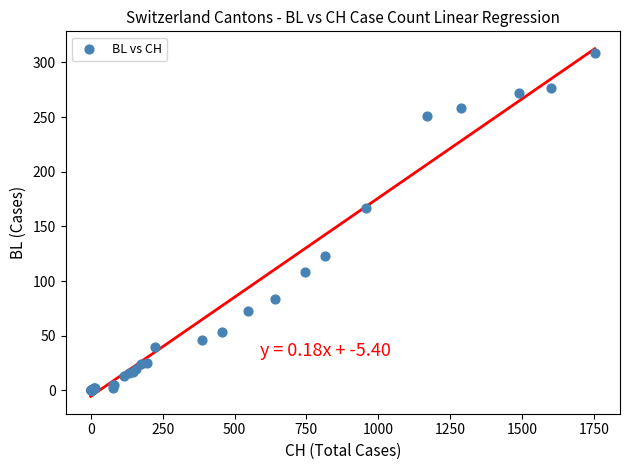

What Y value in the scatter plot is closest to 154?

167